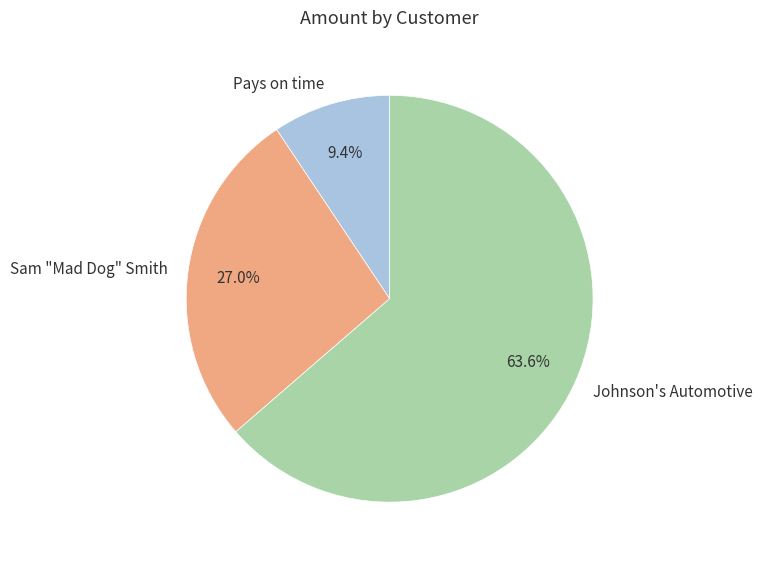

Which category has the biggest portion of the pie?

Johnson's Automotive